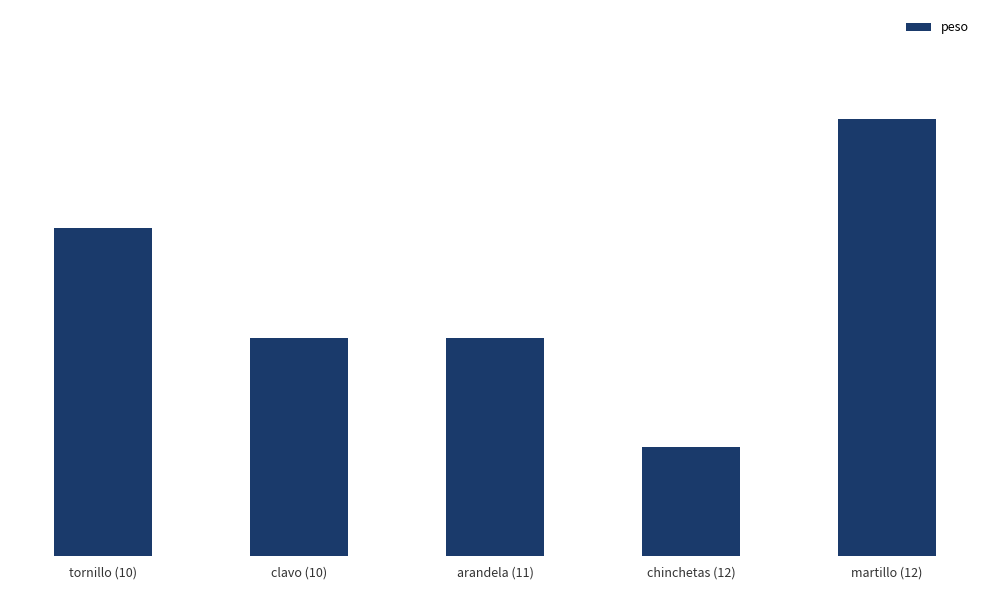

How many data points are less than 2?

1